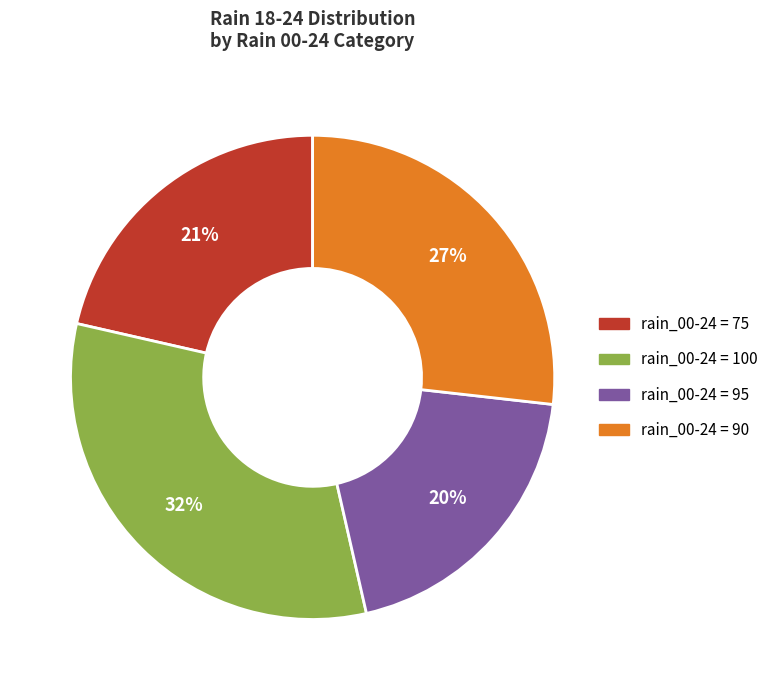

Count the number of slices in the pie.

4